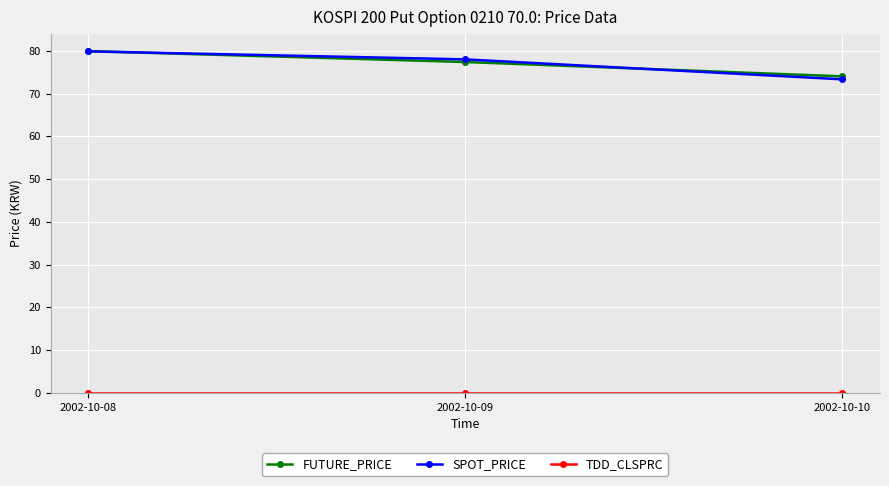

Rank the categories by FUTURE_PRICE value from highest to lowest.

2002-10-08, 2002-10-09, 2002-10-10